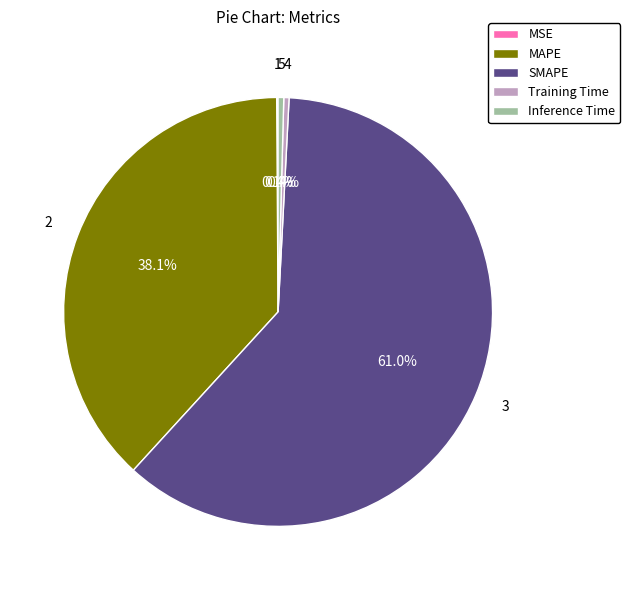

Which category has the biggest portion of the pie?

SMAPE